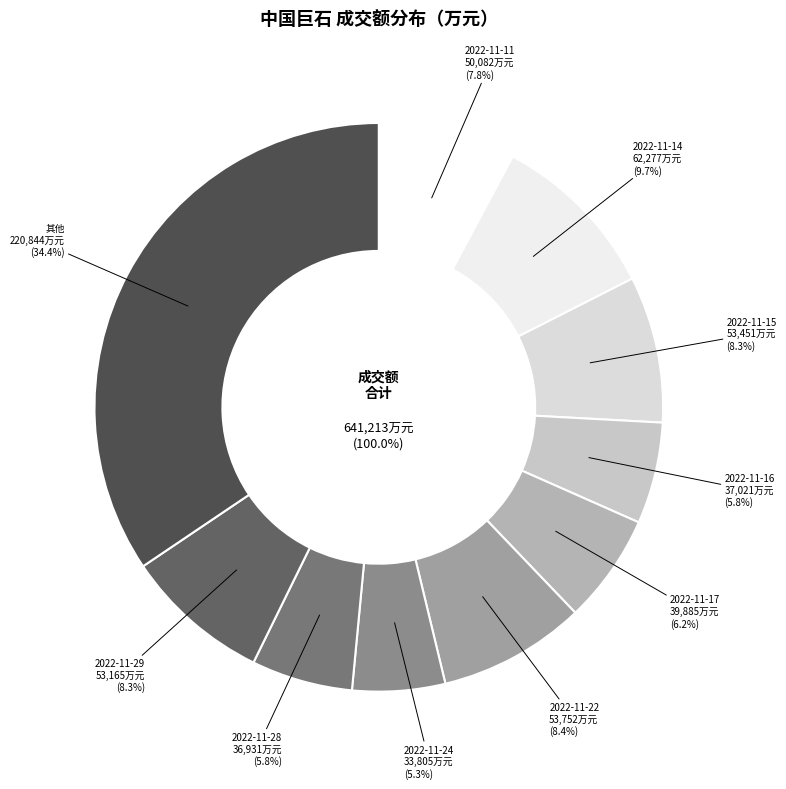

What percentage is NOT represented by 2022-11-28?

94.2%